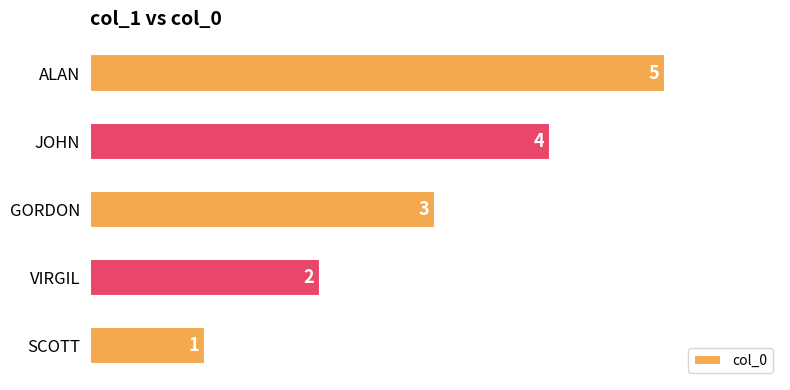

At which label is the value closest to 3?

GORDON